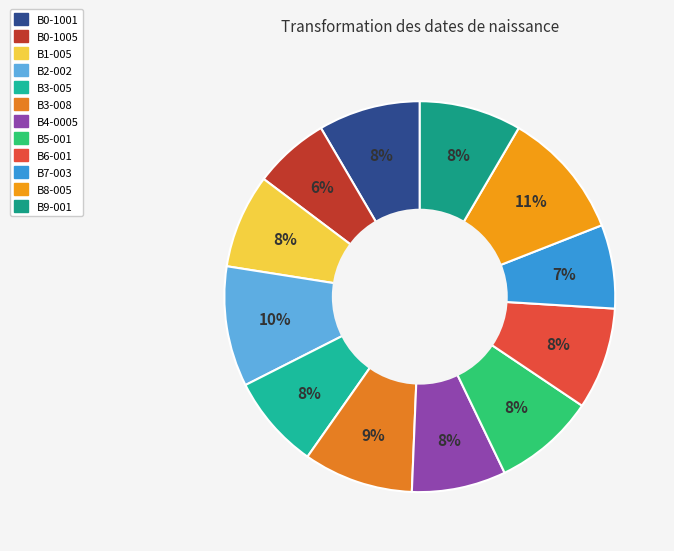

To the nearest percent, what percentage of the pie is B6-001?

8%